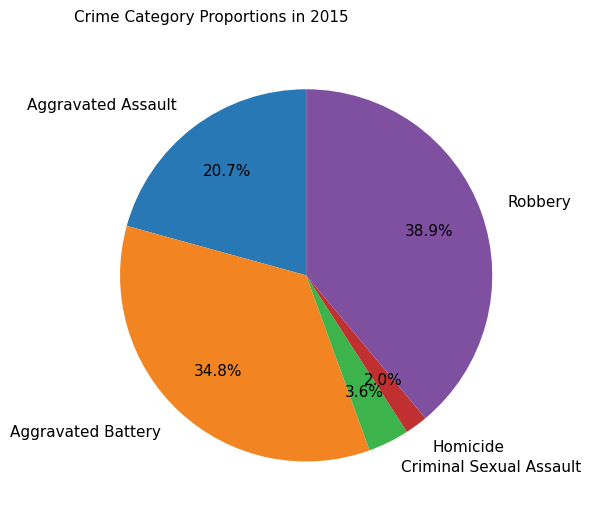

Rank the categories by value from lowest to highest.

Homicide, Criminal Sexual Assault, Aggravated Assault, Aggravated Battery, Robbery